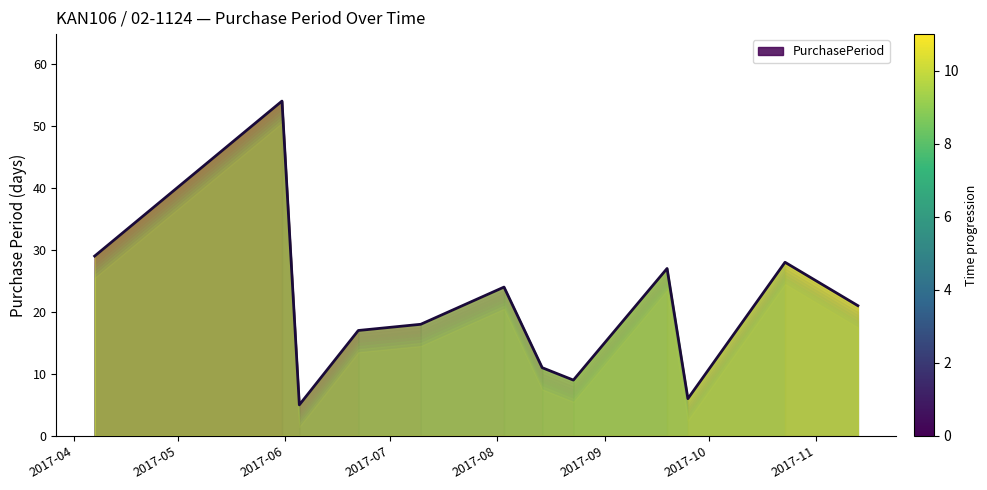

True or false: the data shows 6 at 2017-06-22.

False